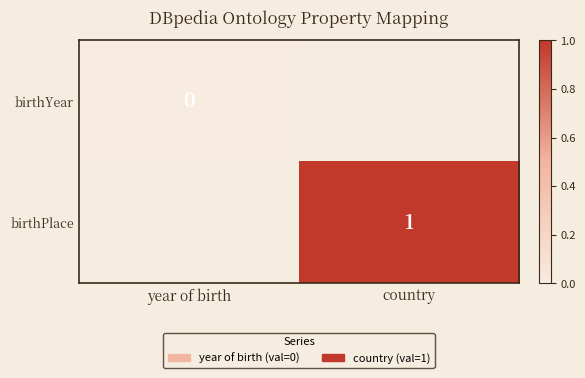

The birthPlace series shows 1 at country. True or false?

True